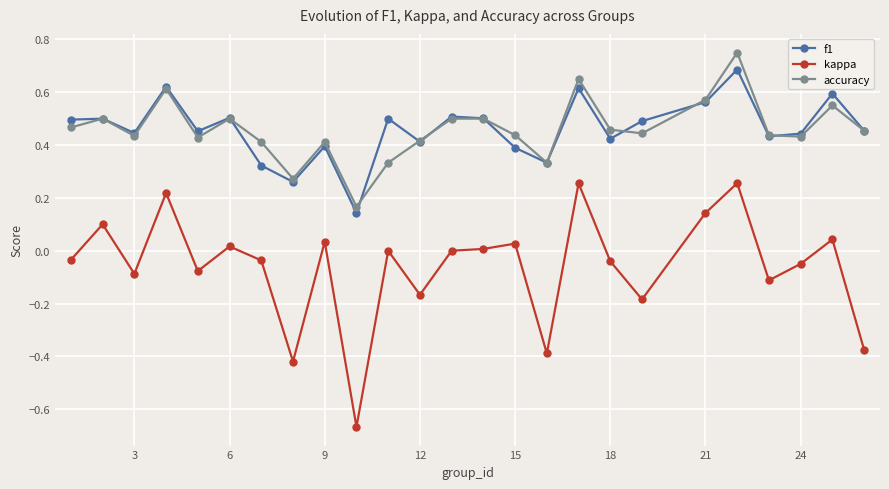

True or false: kappa has more than 2 points higher than both neighbors.

True